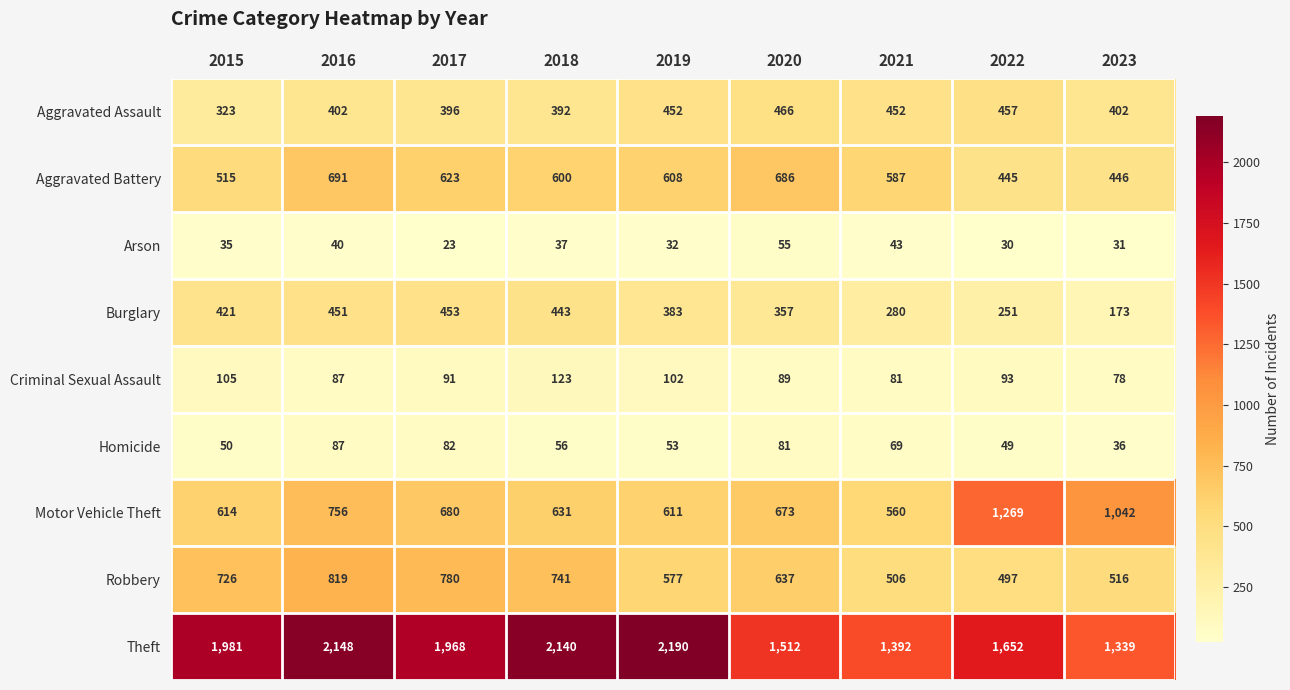

At how many categories does at least one series exceed 320?

9